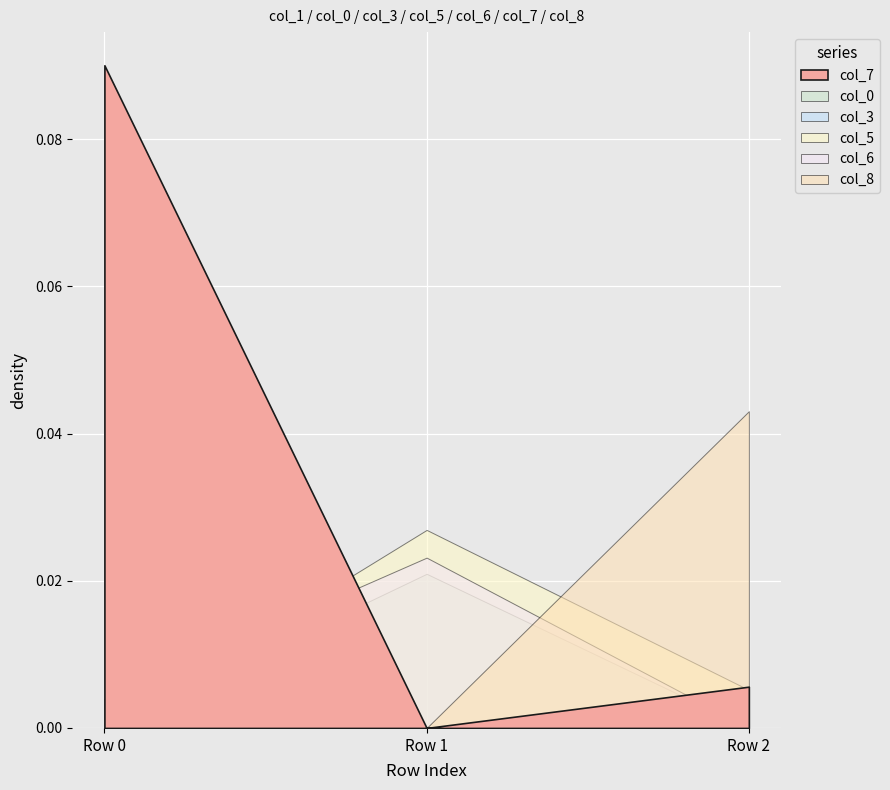

Reading left to right, list all the values displayed in this chart.

col_0: Row 0=0.0	Row 1=0.0	Row 2=-0.0
col_3: Row 0=0.0	Row 1=-0.0	Row 2=0.0
col_5: Row 0=-0.0	Row 1=0.0	Row 2=0.0
col_6: Row 0=0.0	Row 1=0.0	Row 2=0.0
col_7: Row 0=0.1	Row 1=0.0	Row 2=0.0
col_8: Row 0=0.0	Row 1=-0.0	Row 2=0.0